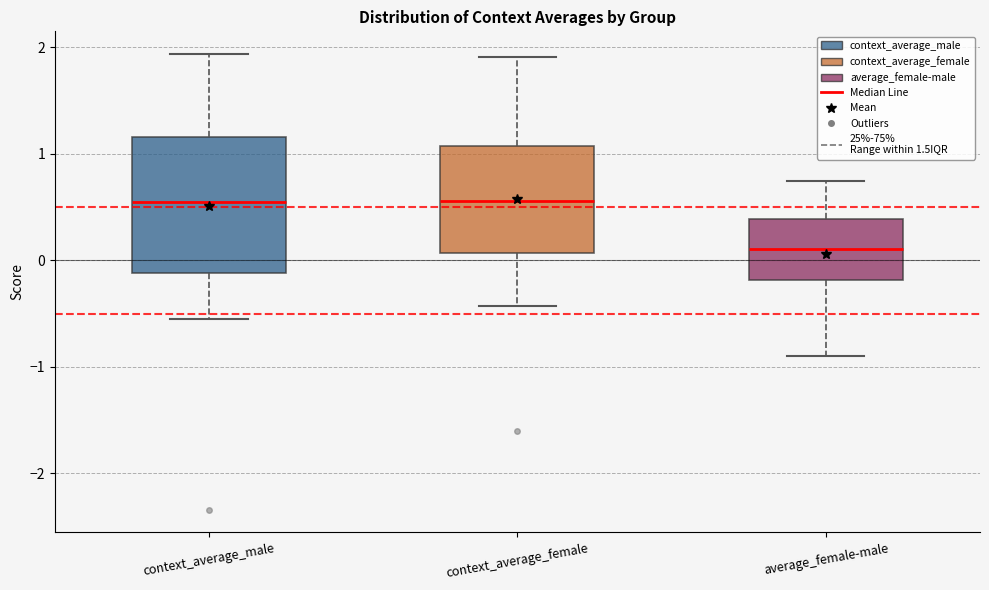

Where is the upper edge of the box for context_average_female on the y-axis? The values are not printed on the chart, so give them approximately, as read against the axis.

1.1